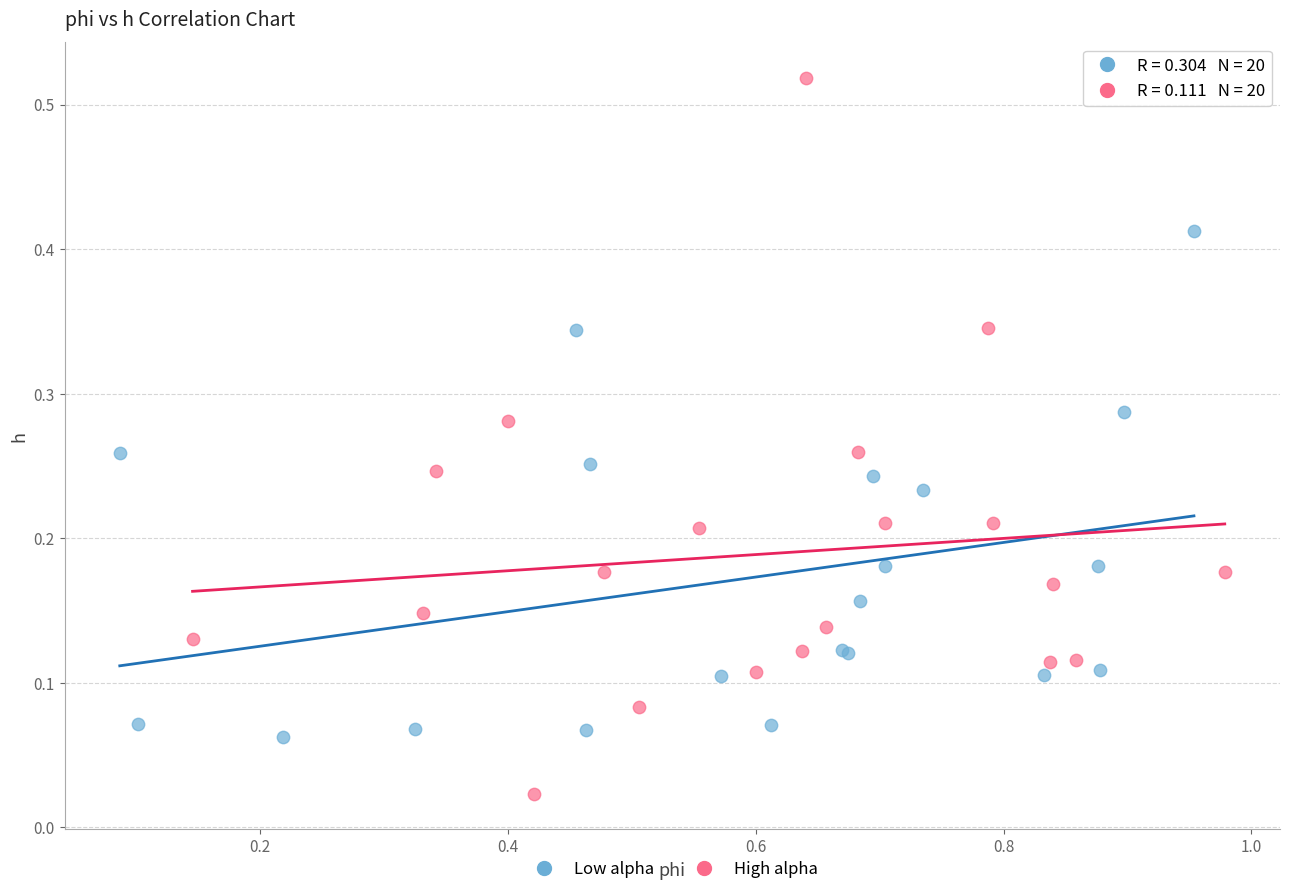

Which series has the widest spread of Y values?

High alpha